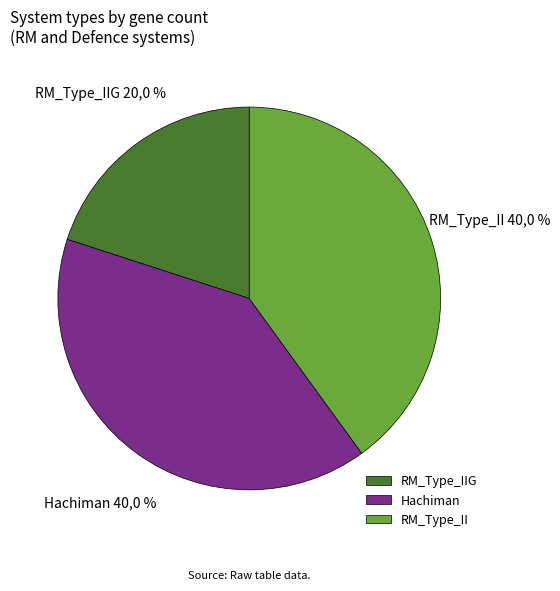

How many slices are in this pie chart?

3